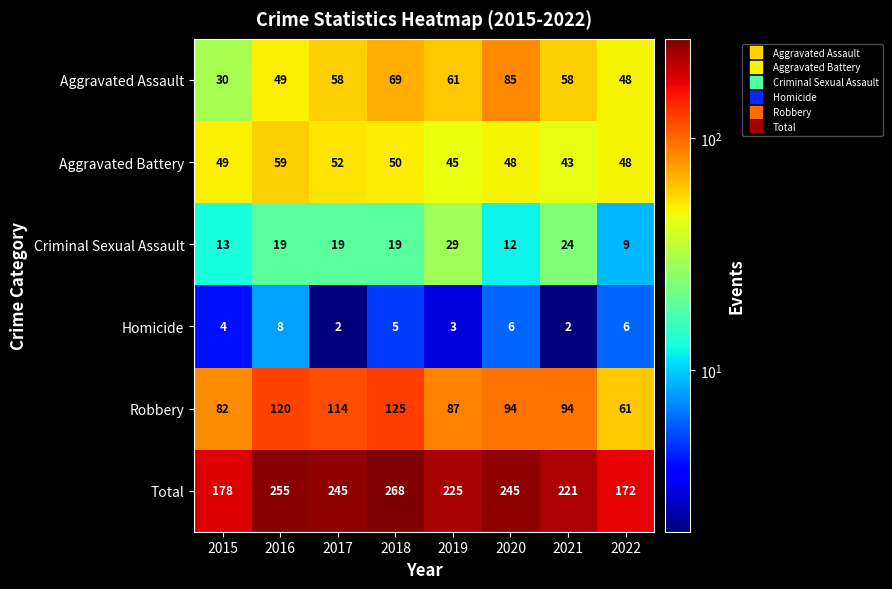

Rank the series at 2021 from lowest to highest value.

Homicide, Criminal Sexual Assault, Aggravated Battery, Aggravated Assault, Robbery, Total